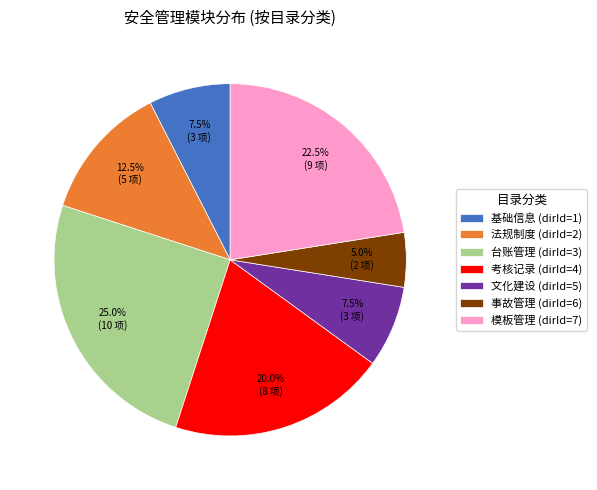

Which has a higher value, 模板管理 (dirId=7) or 考核记录 (dirId=4)?

模板管理 (dirId=7)